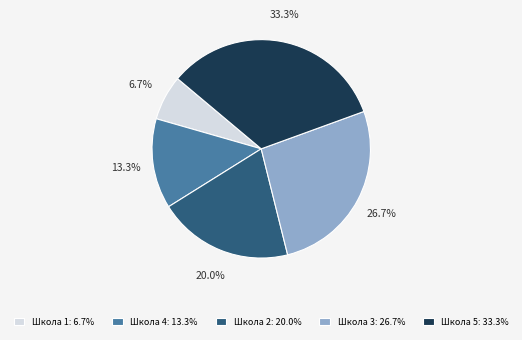

What percentage is the Школа 2 slice, to the nearest percent?

20%